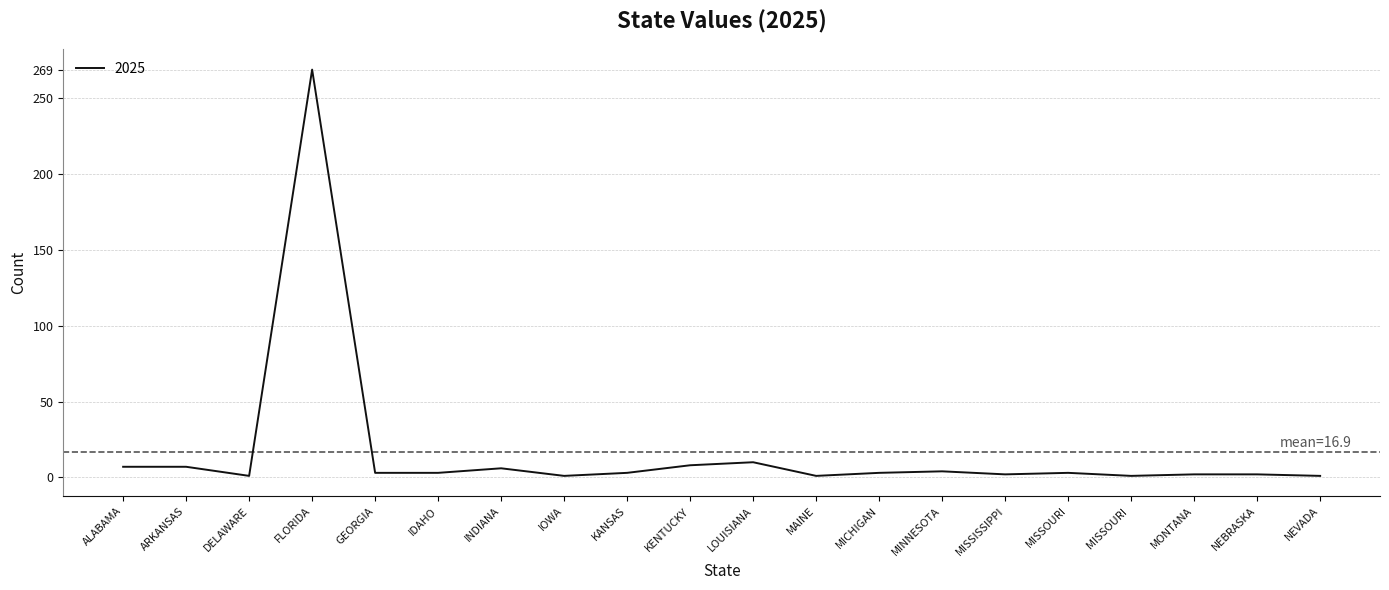

True or false: the data shows 7 at ALABAMA.

True